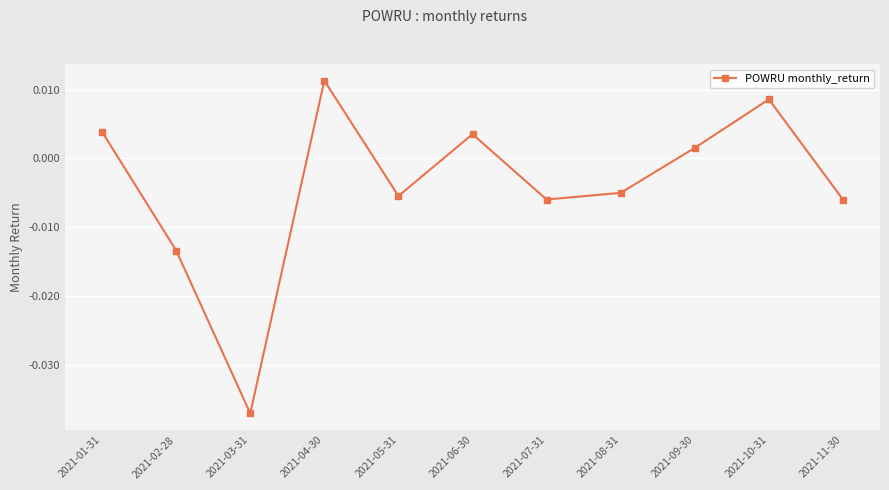

Which category has the lowest value across all series?

2021-03-31